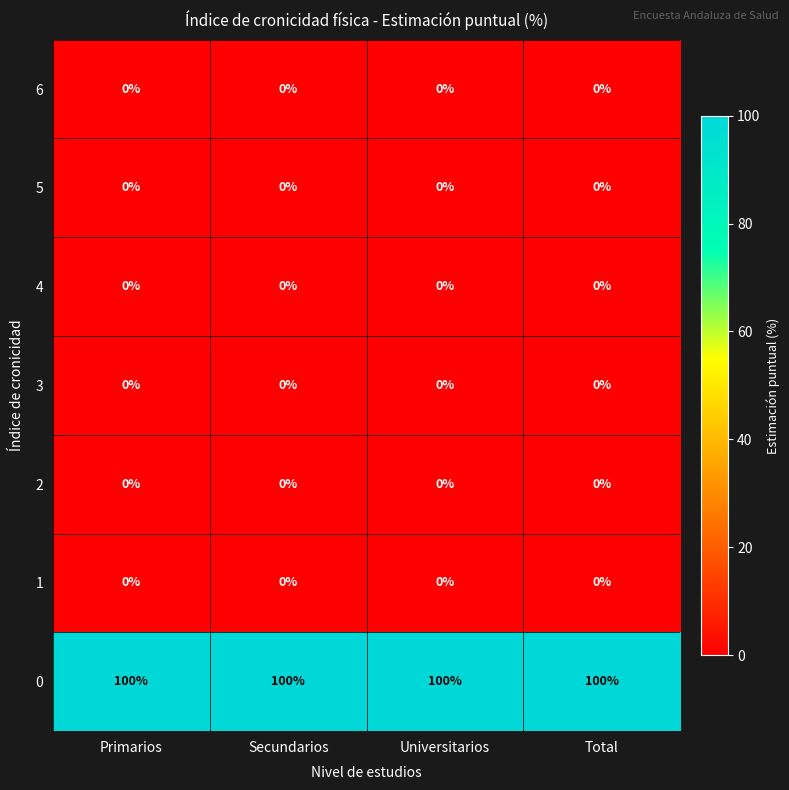

What is the total value across all series at Universitarios?

100